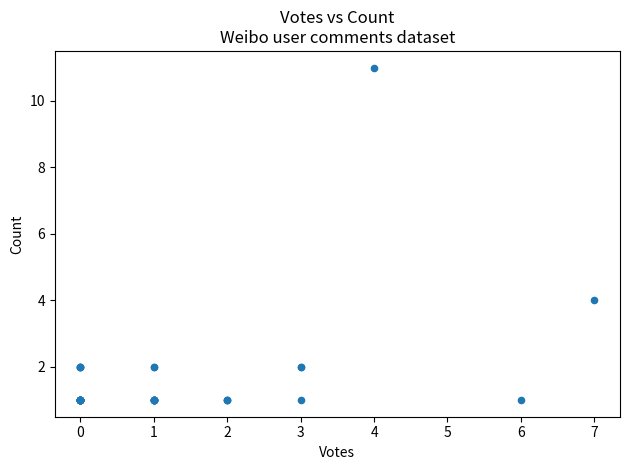

What Y value in the scatter plot is closest to 6?

4